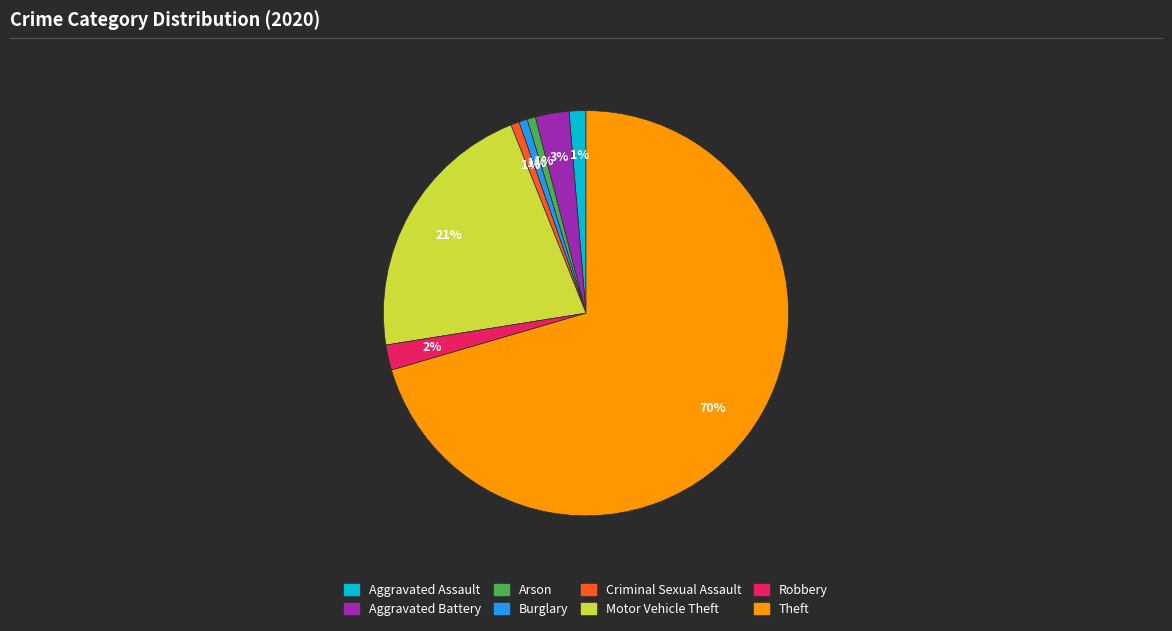

Is there any slice that represents more than half of the pie?

Yes